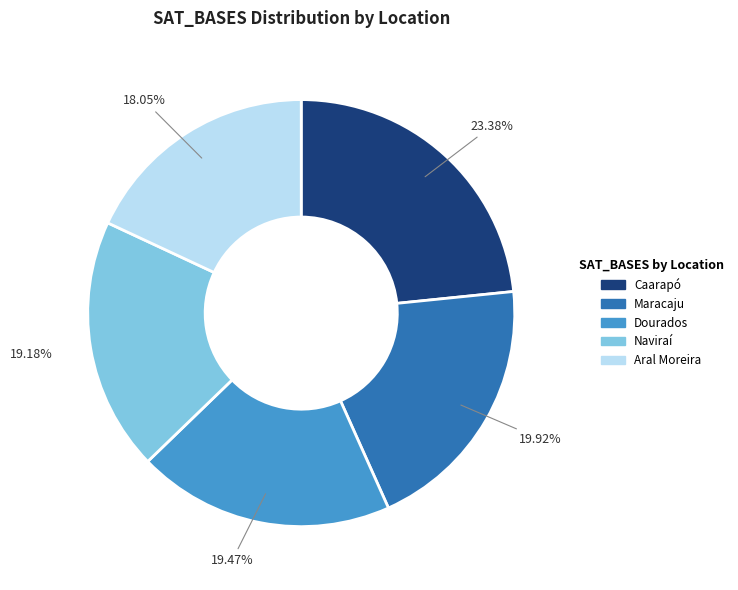

Is there a majority slice in this chart?

No